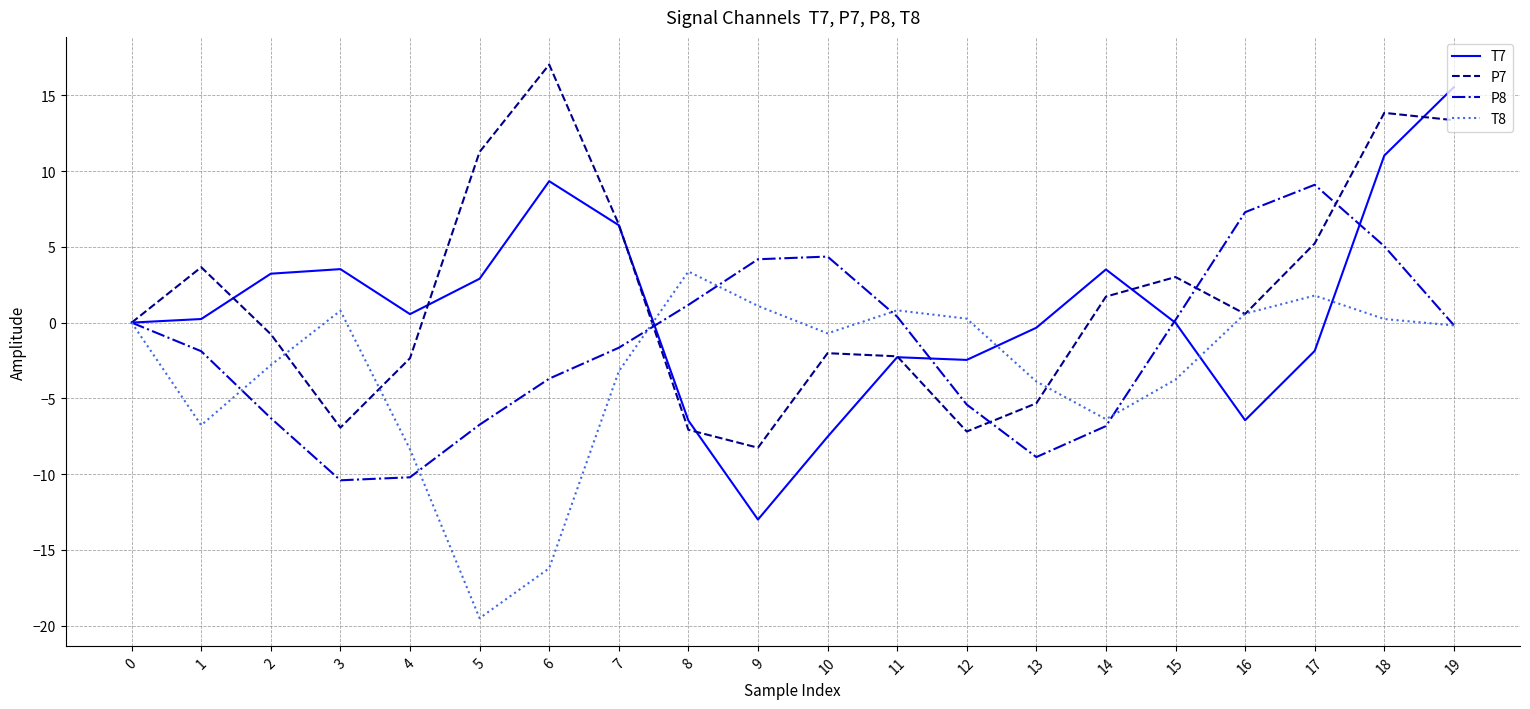

What is the sum of the P8 values at 13 and 0?

-8.9